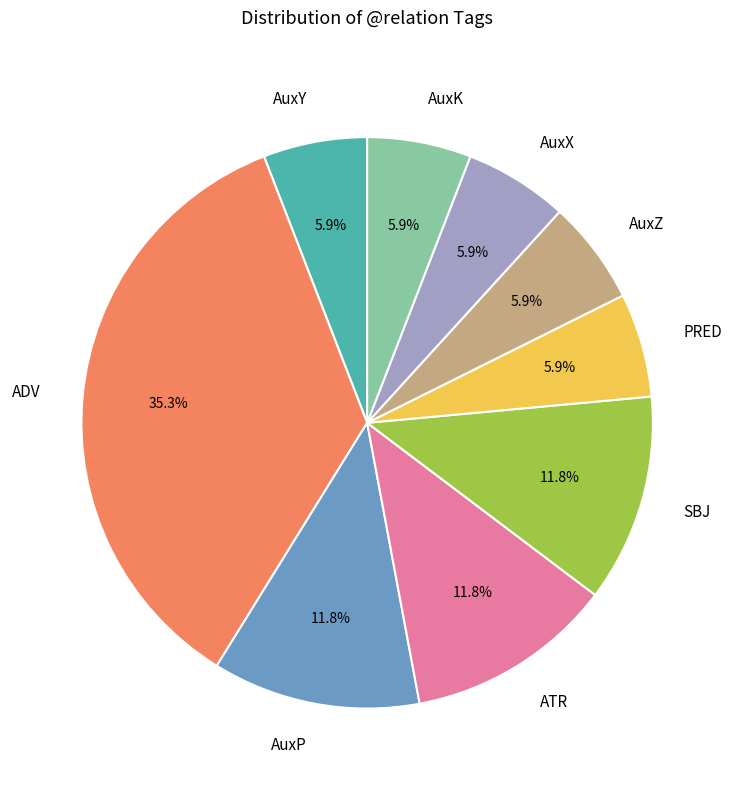

Is there any slice that represents more than half of the pie?

No